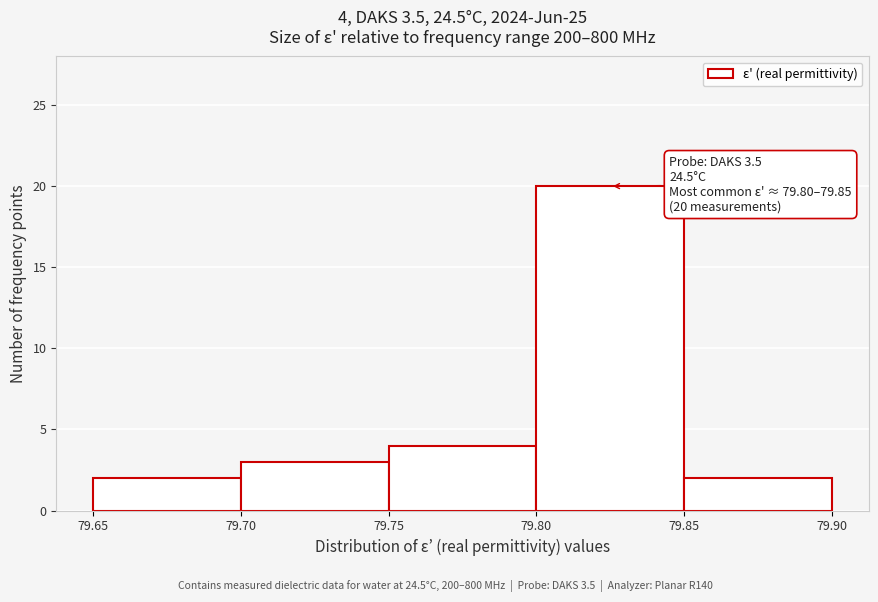

Which range on the x-axis has the tallest bar?

79.80 to 79.85